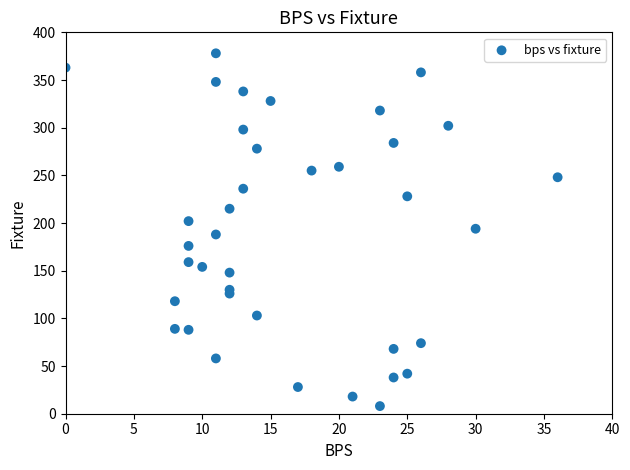

What is the range of X values (max minus min)?

36